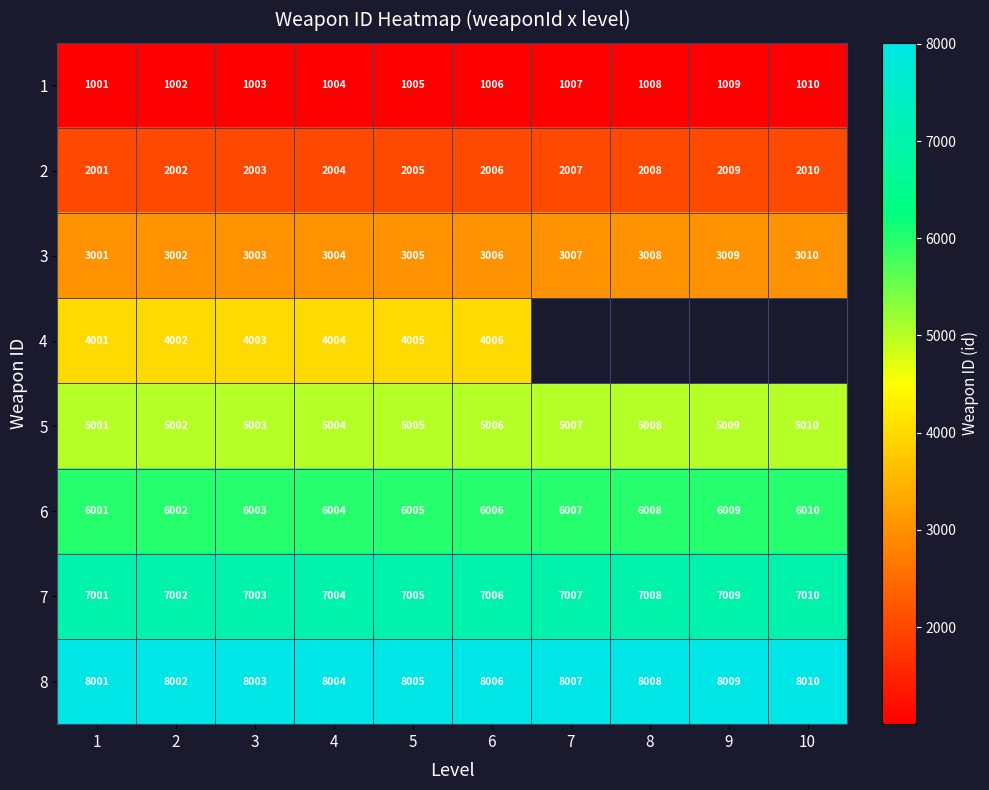

Which category has the lowest value in the 6 series?

1